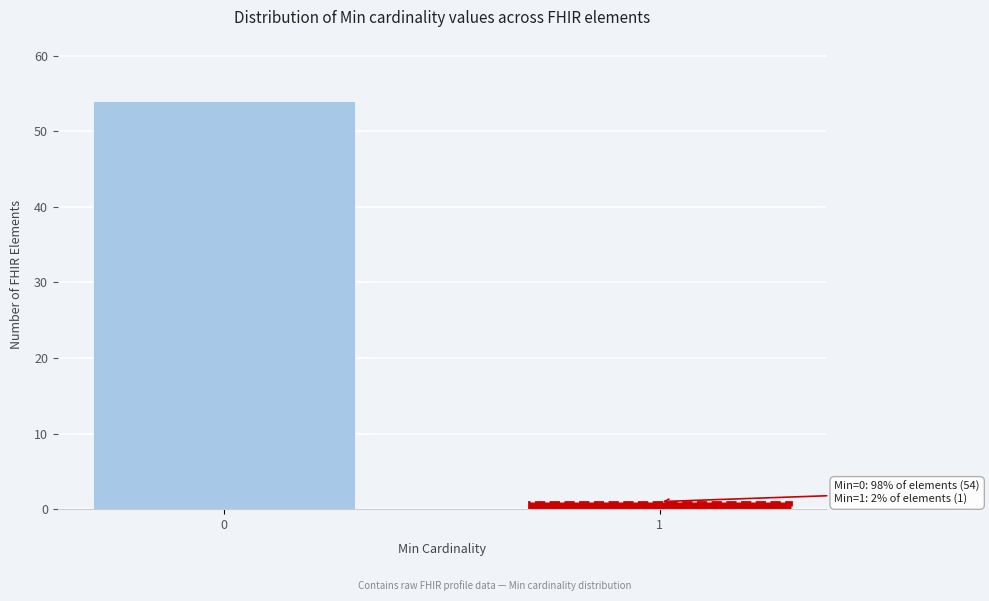

Reading right to left, list all the values displayed in this chart.

1=1	0=54